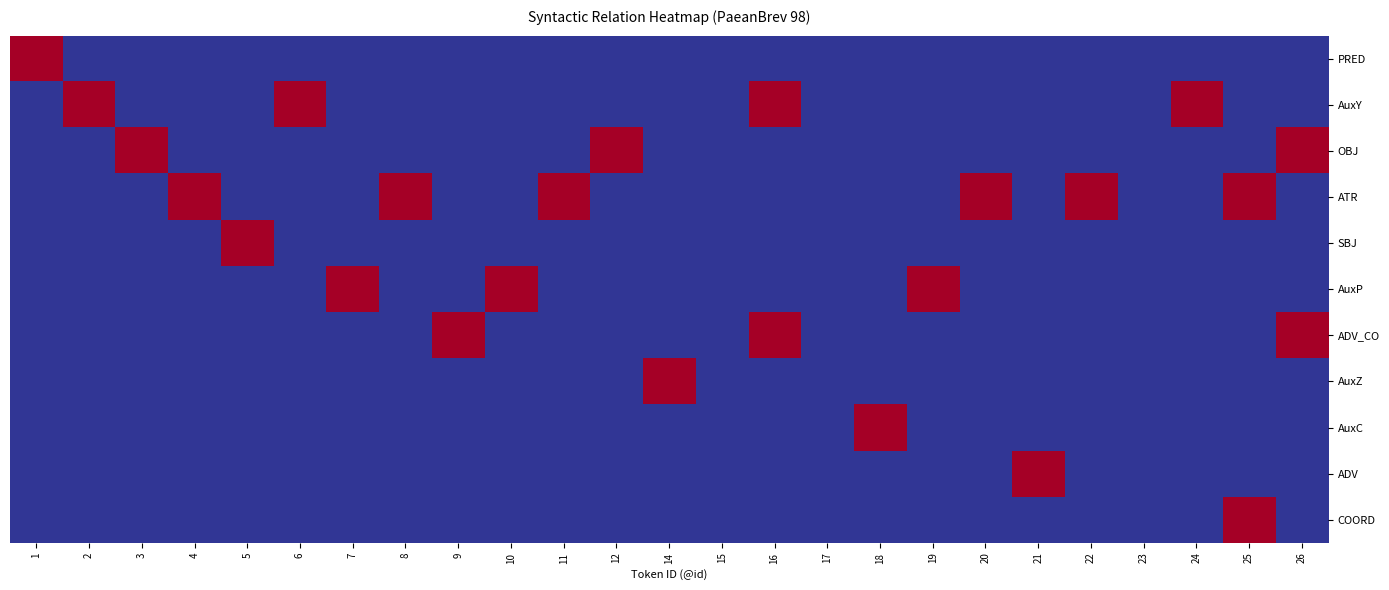

Reading right to left, extract all data points from this chart.

PRED: 26=0	25=0	24=0	23=0	22=0	21=0	20=0	19=0	18=0	17=0	16=0	15=0	14=0	12=0	11=0	10=0	9=0	8=0	7=0	6=0	5=0	4=0	3=0	2=0	1=1
AuxY: 26=0	25=0	24=1	23=0	22=0	21=0	20=0	19=0	18=0	17=0	16=1	15=0	14=0	12=0	11=0	10=0	9=0	8=0	7=0	6=1	5=0	4=0	3=0	2=1	1=0
OBJ: 26=1	25=0	24=0	23=0	22=0	21=0	20=0	19=0	18=0	17=0	16=0	15=0	14=0	12=1	11=0	10=0	9=0	8=0	7=0	6=0	5=0	4=0	3=1	2=0	1=0
ATR: 26=0	25=1	24=0	23=0	22=1	21=0	20=1	19=0	18=0	17=0	16=0	15=0	14=0	12=0	11=1	10=0	9=0	8=1	7=0	6=0	5=0	4=1	3=0	2=0	1=0
SBJ: 26=0	25=0	24=0	23=0	22=0	21=0	20=0	19=0	18=0	17=0	16=0	15=0	14=0	12=0	11=0	10=0	9=0	8=0	7=0	6=0	5=1	4=0	3=0	2=0	1=0
AuxP: 26=0	25=0	24=0	23=0	22=0	21=0	20=0	19=1	18=0	17=0	16=0	15=0	14=0	12=0	11=0	10=1	9=0	8=0	7=1	6=0	5=0	4=0	3=0	2=0	1=0
ADV_CO: 26=1	25=0	24=0	23=0	22=0	21=0	20=0	19=0	18=0	17=0	16=1	15=0	14=0	12=0	11=0	10=0	9=1	8=0	7=0	6=0	5=0	4=0	3=0	2=0	1=0
AuxZ: 26=0	25=0	24=0	23=0	22=0	21=0	20=0	19=0	18=0	17=0	16=0	15=0	14=1	12=0	11=0	10=0	9=0	8=0	7=0	6=0	5=0	4=0	3=0	2=0	1=0
AuxC: 26=0	25=0	24=0	23=0	22=0	21=0	20=0	19=0	18=1	17=0	16=0	15=0	14=0	12=0	11=0	10=0	9=0	8=0	7=0	6=0	5=0	4=0	3=0	2=0	1=0
ADV: 26=0	25=0	24=0	23=0	22=0	21=1	20=0	19=0	18=0	17=0	16=0	15=0	14=0	12=0	11=0	10=0	9=0	8=0	7=0	6=0	5=0	4=0	3=0	2=0	1=0
COORD: 26=0	25=1	24=0	23=0	22=0	21=0	20=0	19=0	18=0	17=0	16=0	15=0	14=0	12=0	11=0	10=0	9=0	8=0	7=0	6=0	5=0	4=0	3=0	2=0	1=0